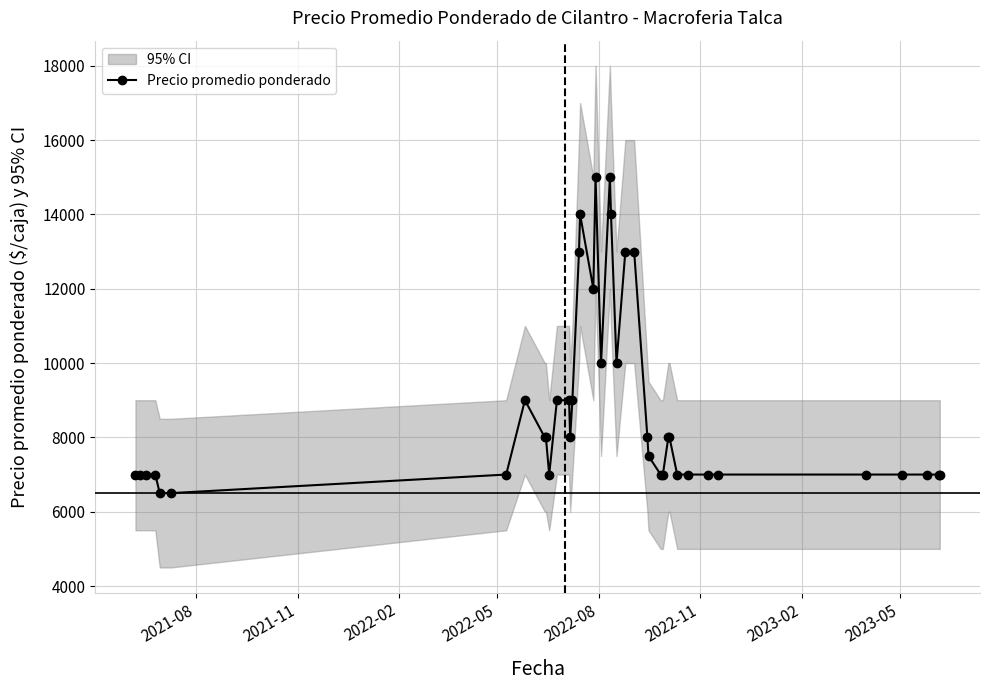

What is the value of the Precio promedio ponderado point at the 36th from the left?

7000